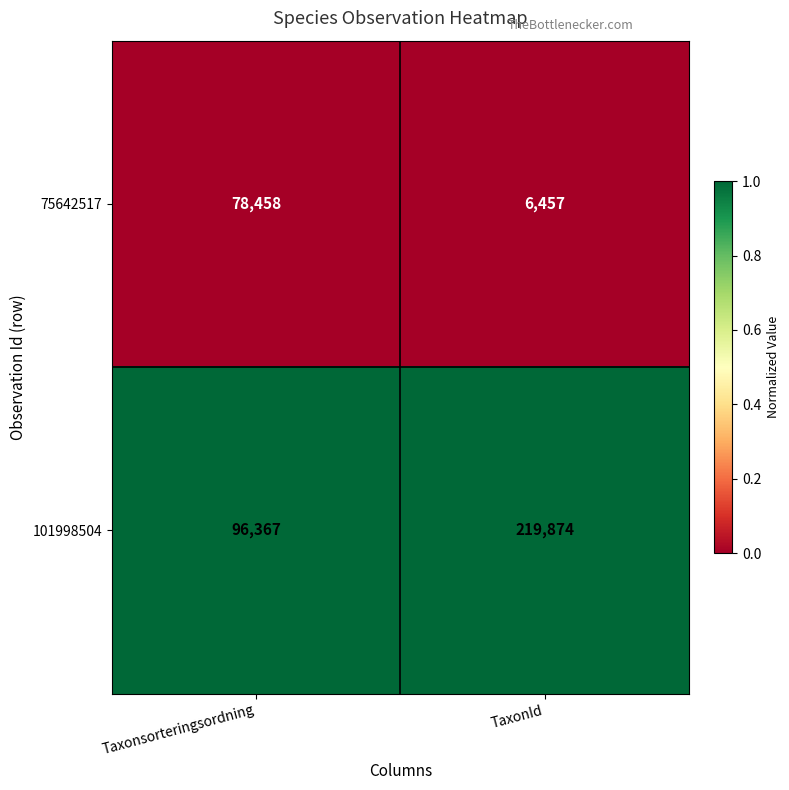

What is the average value of the 75642517 series?

42458